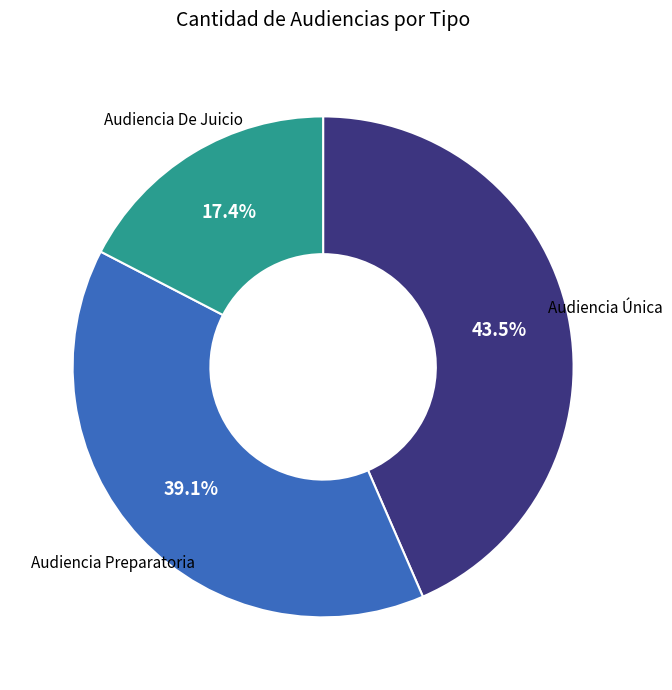

Is there any slice that represents more than half of the pie?

No